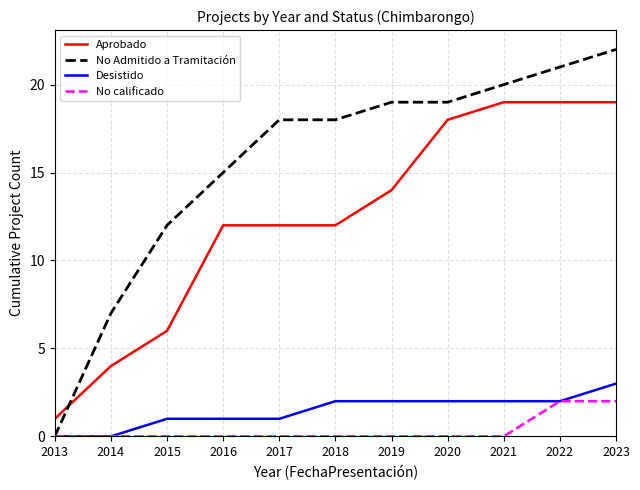

What are all the series names shown in the legend?

Aprobado, No Admitido a Tramitación, Desistido, No calificado